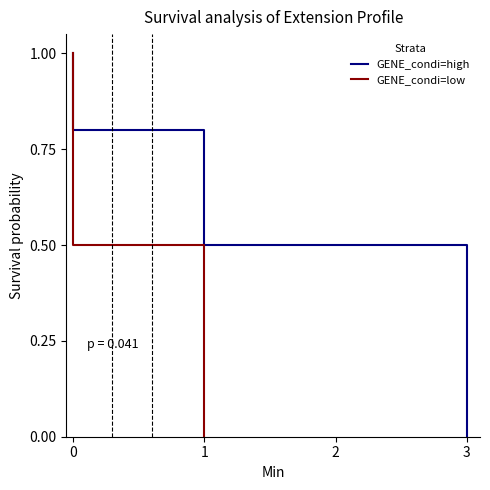

True or false: GENE_condi=high has more than 0 interior local peaks.

False